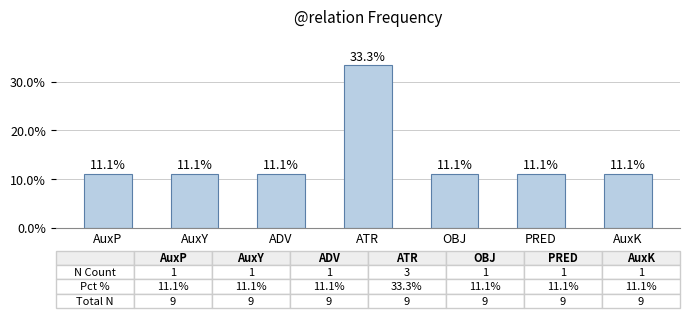

What is the sum of all values?

100.0